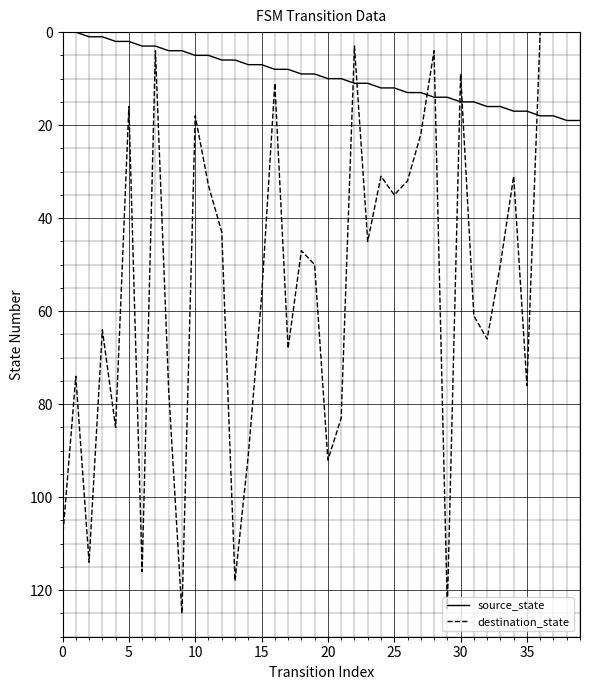

What is the average value of the destination_state series?

52